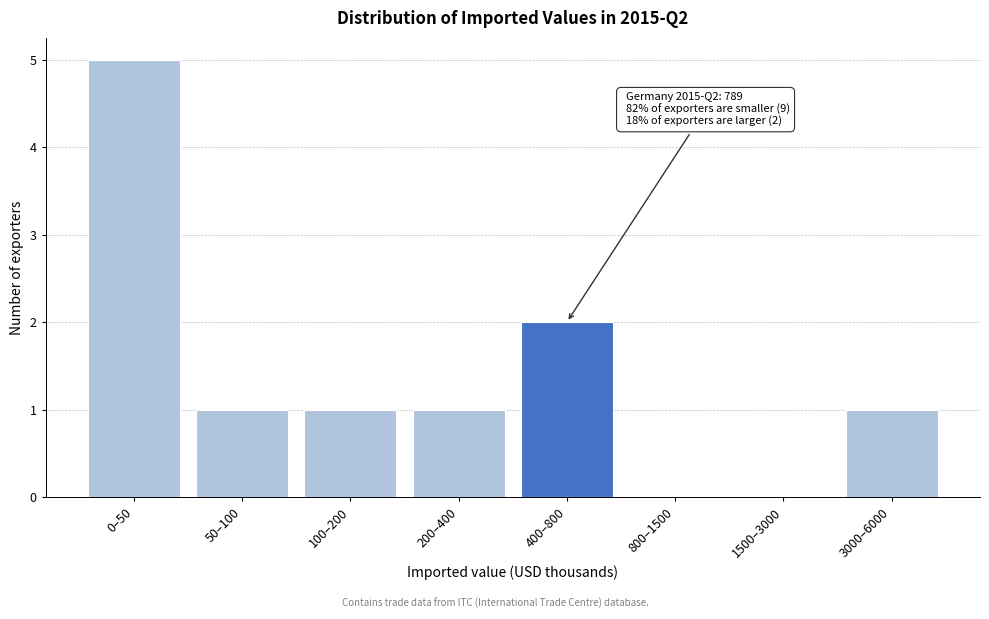

Reading left to right, extract all data points from this chart.

0–50=5	50–100=1	100–200=1	200–400=1	400–800=2	800–1500=0	1500–3000=0	3000–6000=1